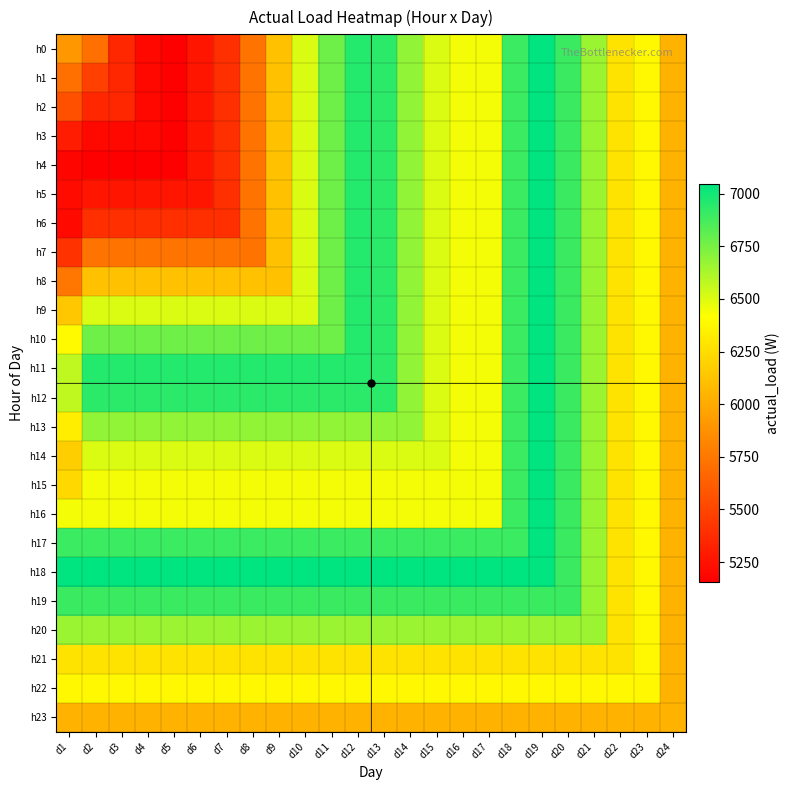

What is the total value across all series at d21?

158648